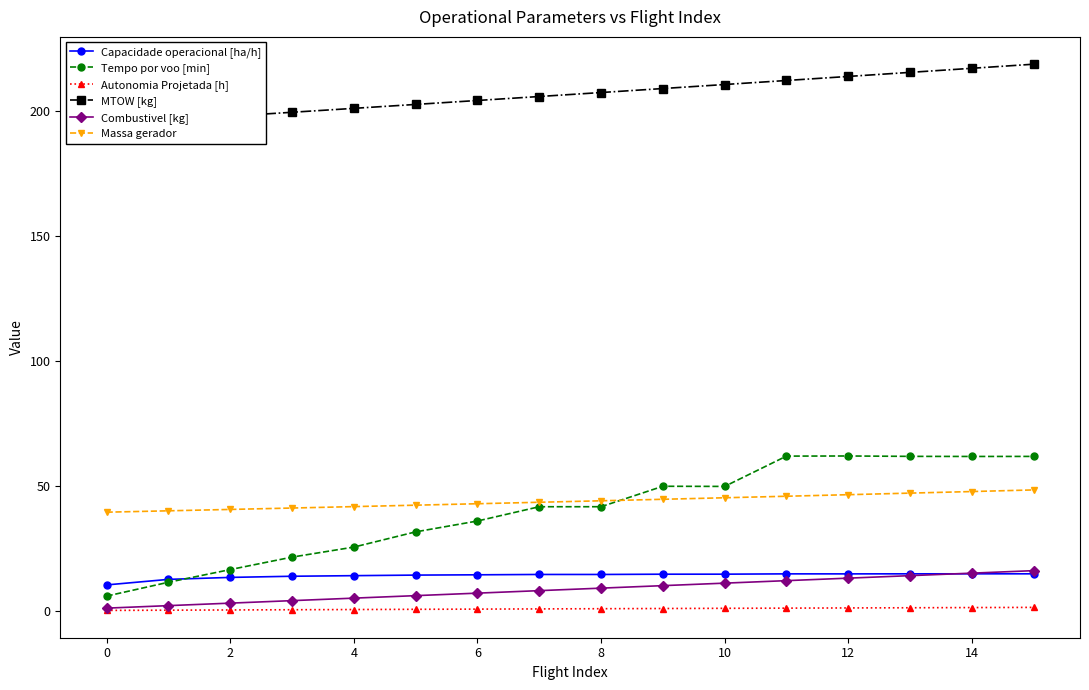

True or false: Combustivel [kg] and Tempo por voo [min] cross at least once.

False